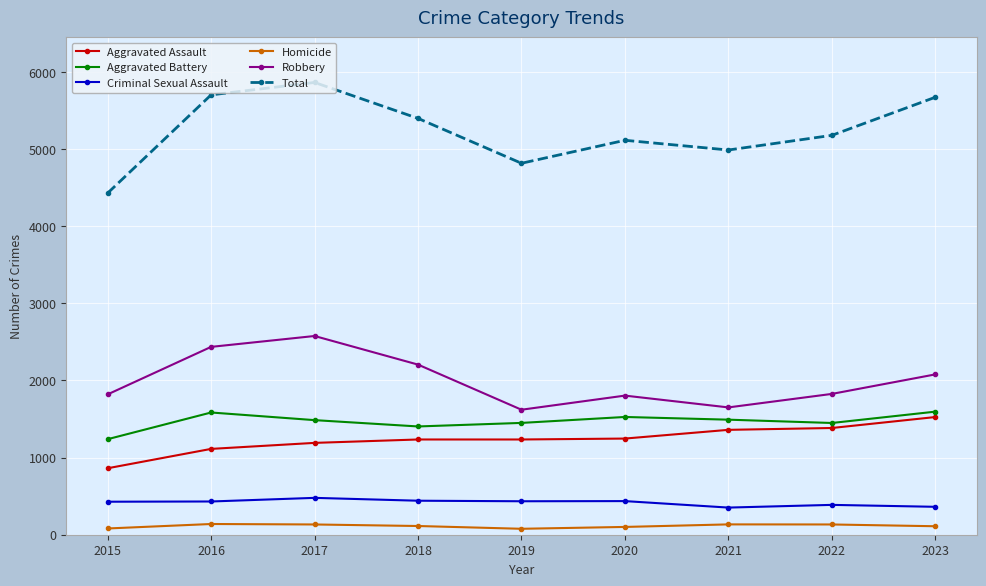

The Robbery series shows 1826 at 2022. True or false?

True